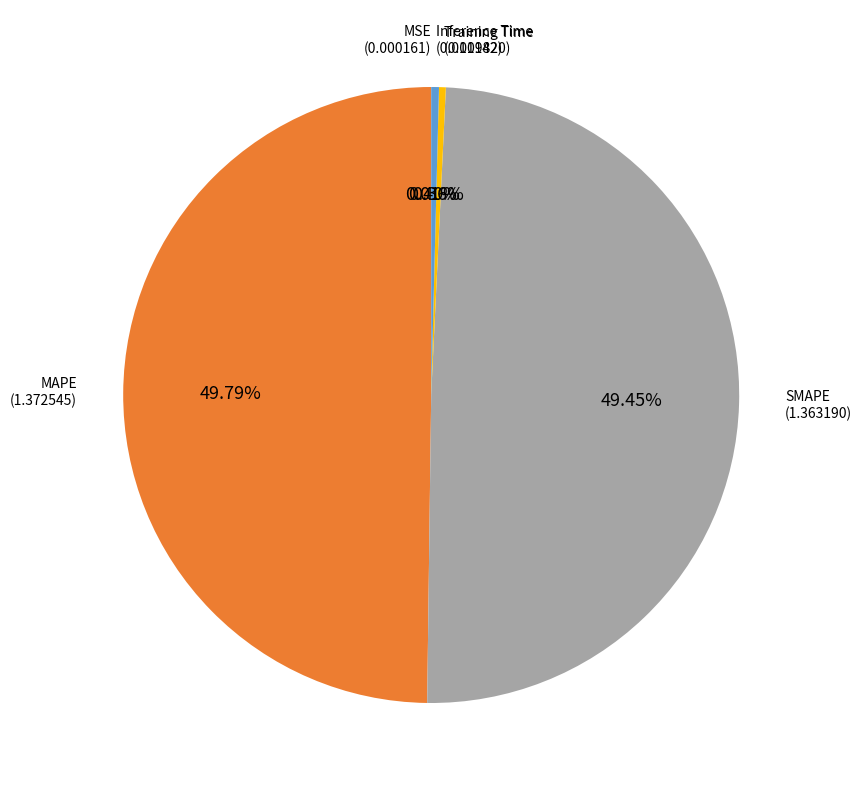

Does SMAPE represent more than half of the total?

No